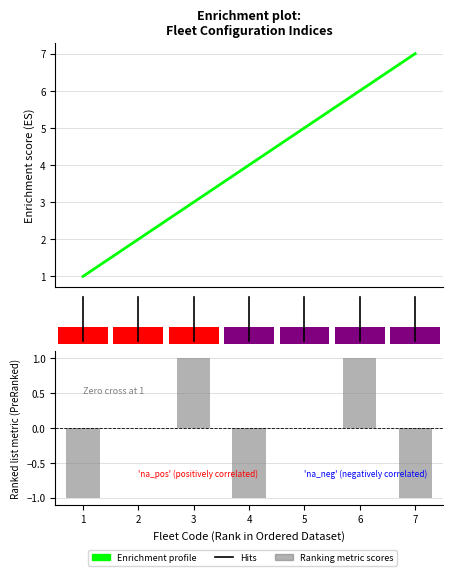

Which category has the lowest value across all series?

7